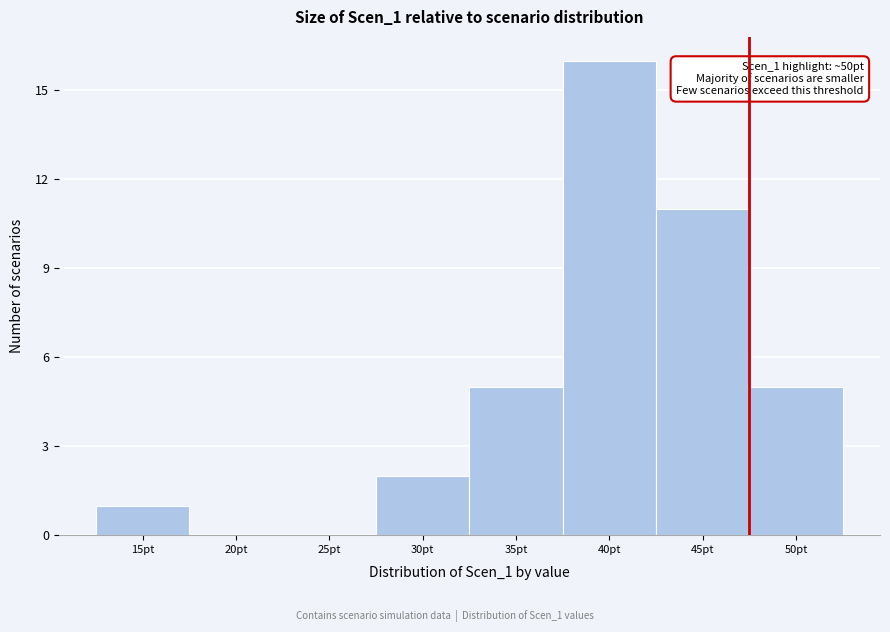

Reading left to right, what are all the values shown in this chart?

15pt=1	20pt=0	25pt=0	30pt=2	35pt=5	40pt=16	45pt=11	50pt=5